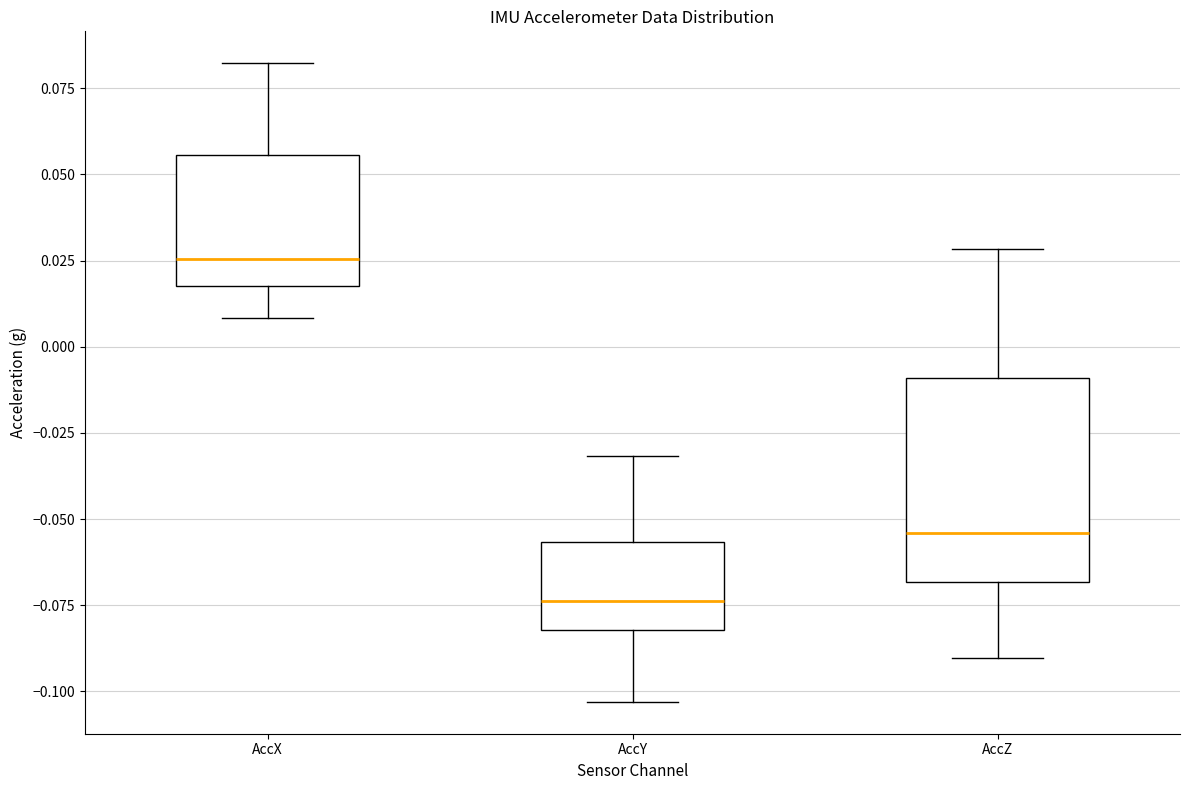

Reading left to right, transcribe this box plot: for each box, give where its median line is, the range the box spans, and where its two whiskers end, as read against the y-axis. The values are not printed on the chart, so give them approximately, as read against the axis.

AccX: median 0.025, box 0.020 to 0.055, whiskers 0.010 to 0.080
AccY: median -0.075, box -0.080 to -0.055, whiskers -0.105 to -0.030
AccZ: median -0.055, box -0.070 to -0.010, whiskers -0.090 to 0.030